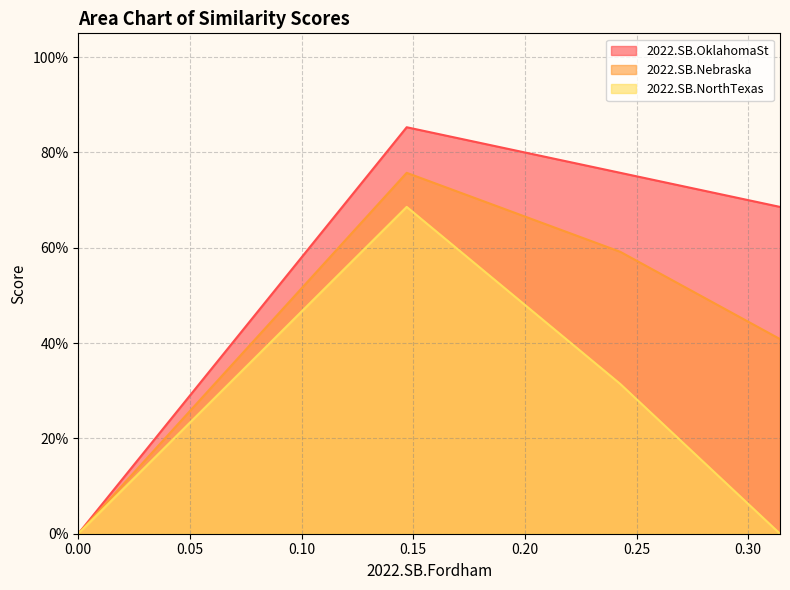

What are all the series names shown in the legend?

2022.SB.OklahomaSt, 2022.SB.Nebraska, 2022.SB.NorthTexas